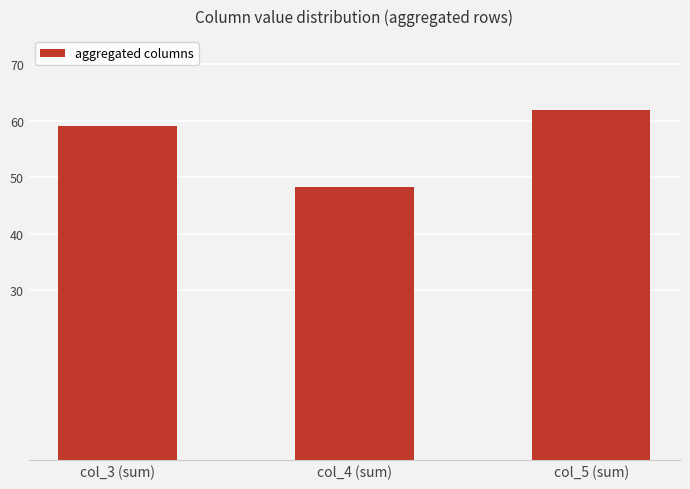

What is the label of the 2nd bar from the left?

col_4 (sum)